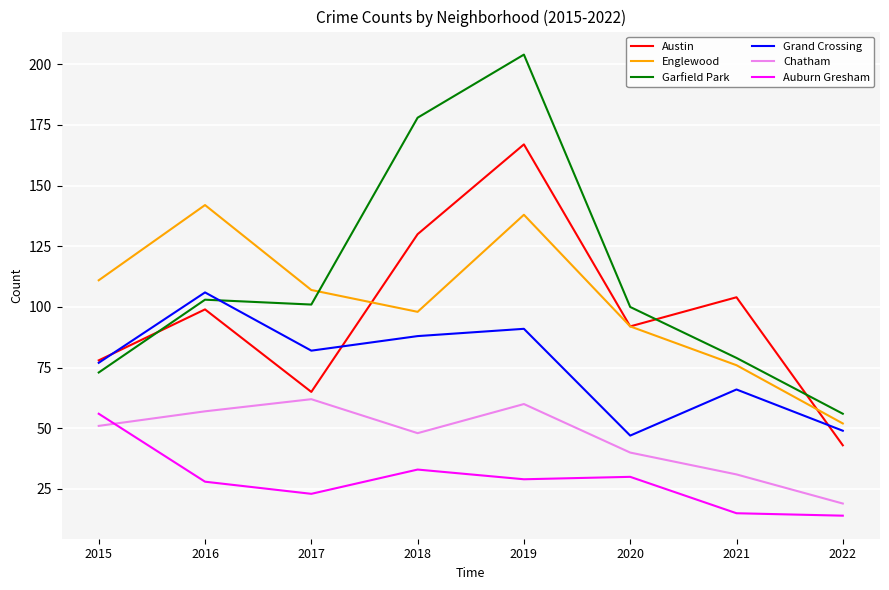

Does the chart display data point markers on the line(s)?

No